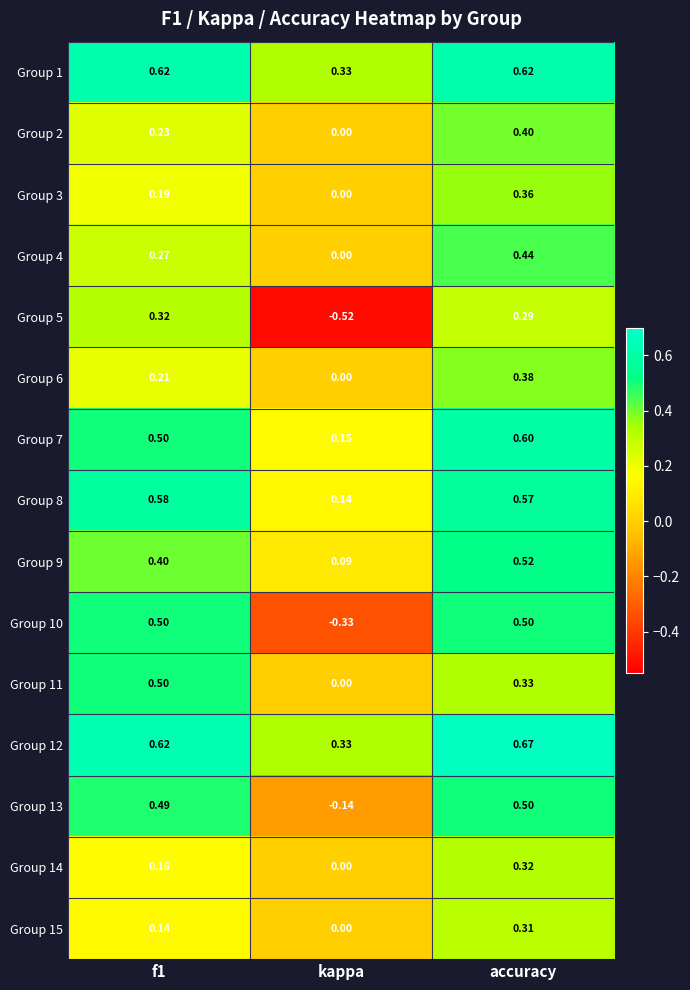

At which label is Group 10 closest to 0?

kappa